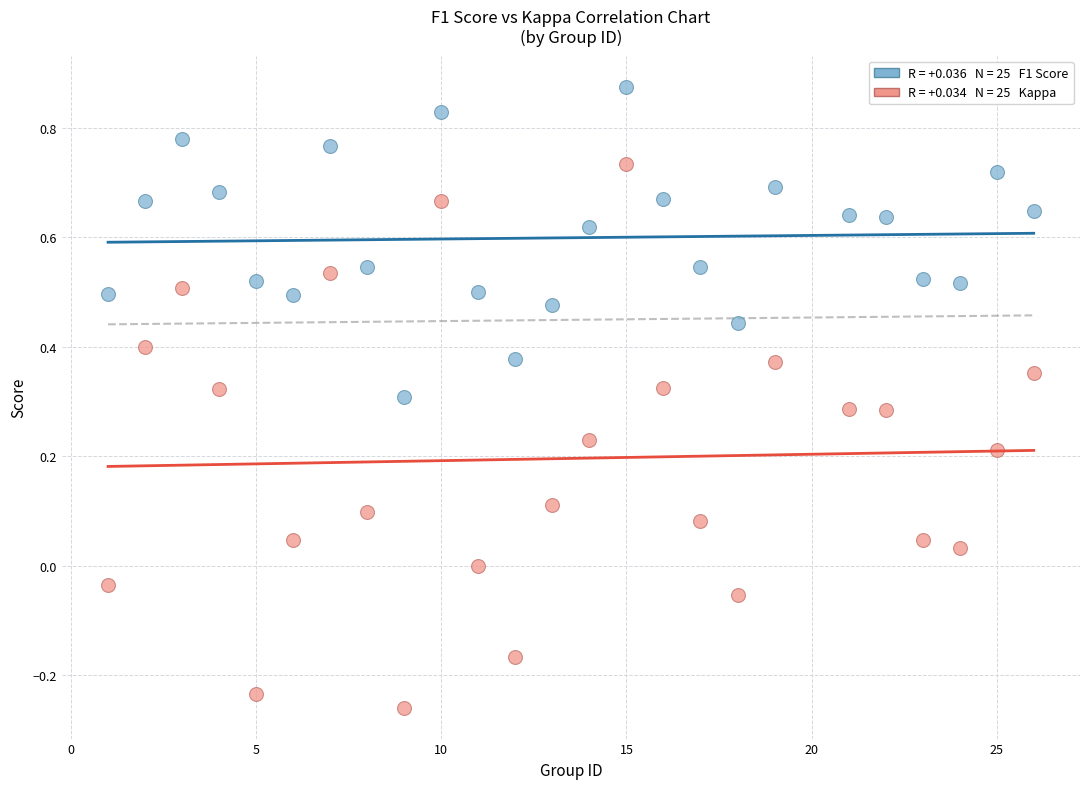

Across all data points, what is the range of Y values (max minus min)?

1.1